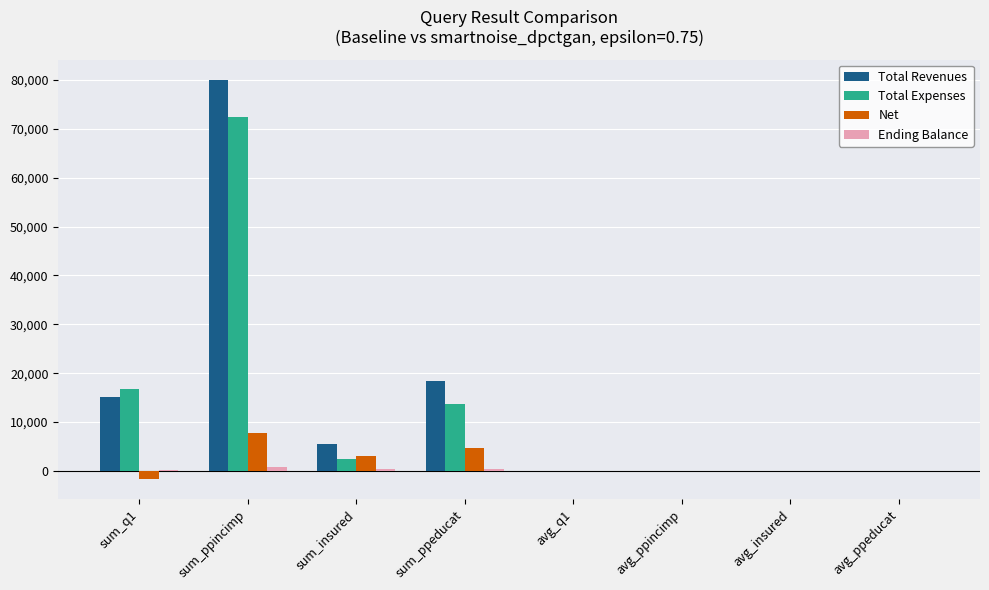

What is the total value across all series at sum_insured?

11395.5